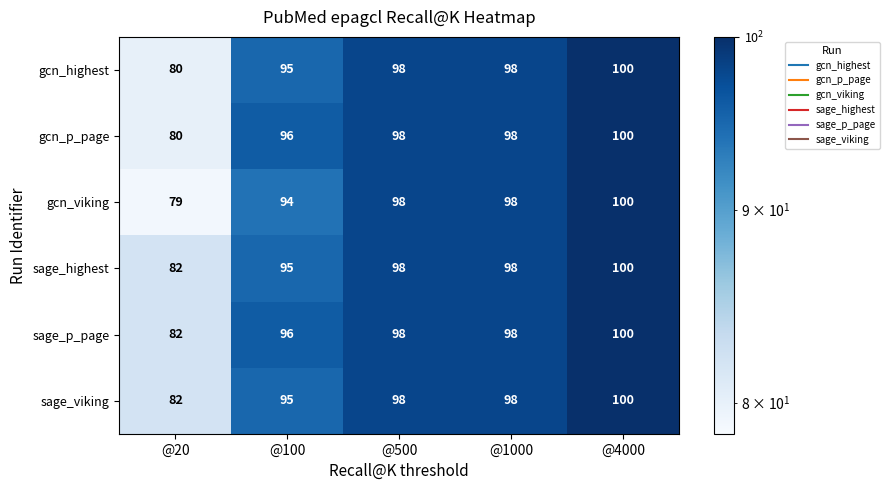

At which category is the sum across all series the highest?

@4000